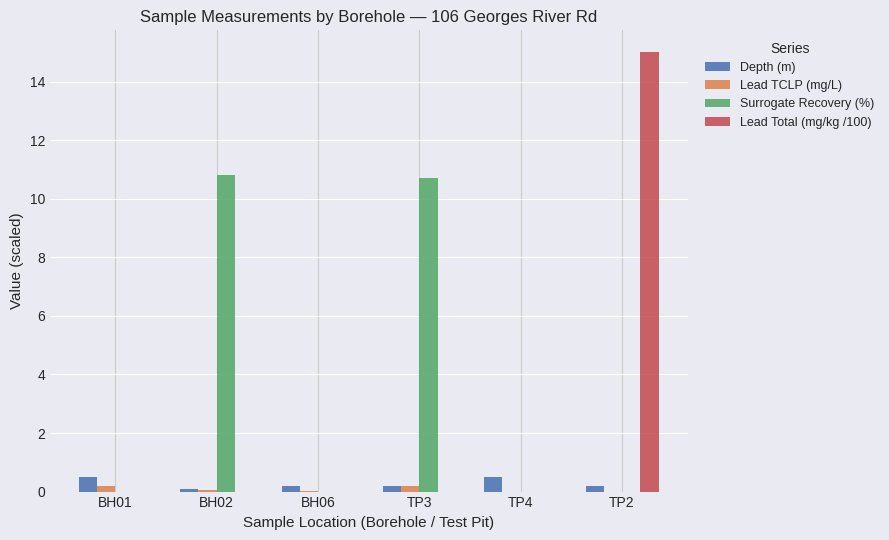

What are all the series names shown in the legend?

Depth (m), Lead TCLP (mg/L), Surrogate Recovery (%), Lead Total (mg/kg /100)